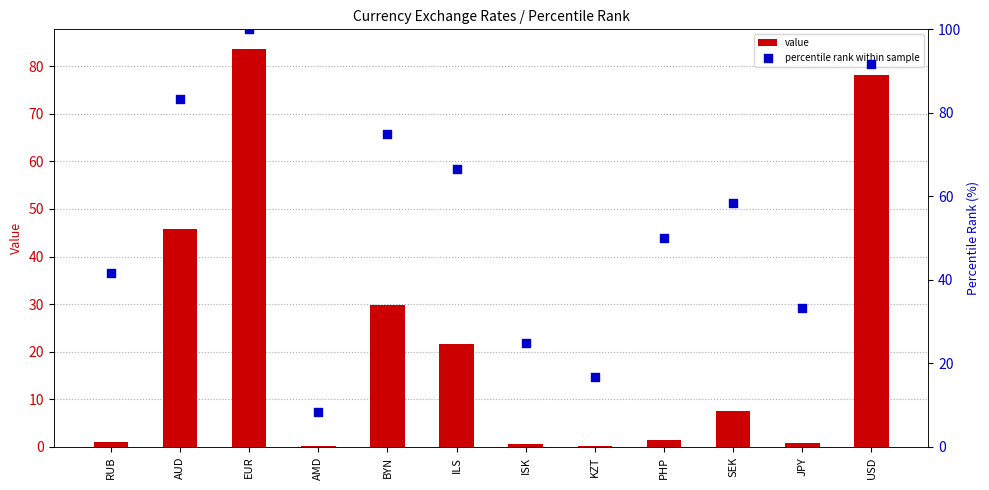

What is the total value across all series at PHP?

51.5